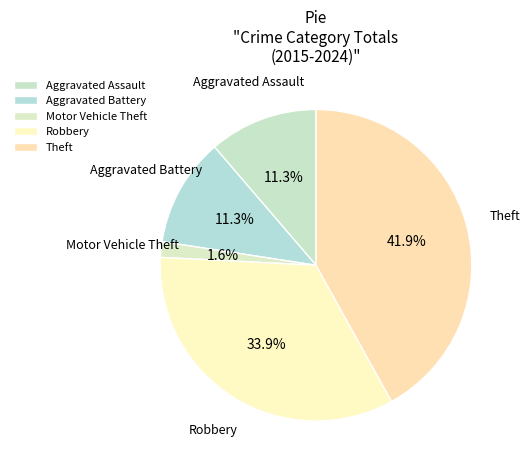

Does Motor Vehicle Theft represent more than half of the total?

No